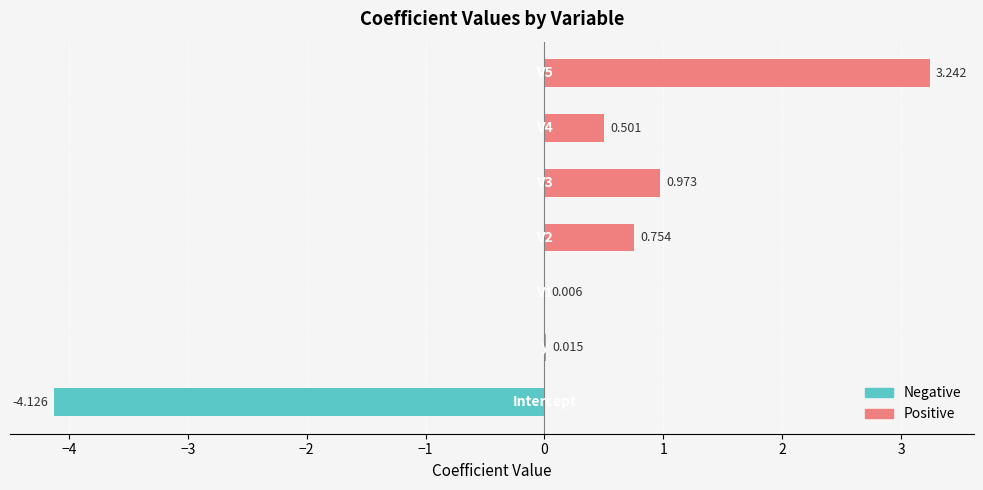

The chart shows a value of 1.5 at −2. True or false?

False